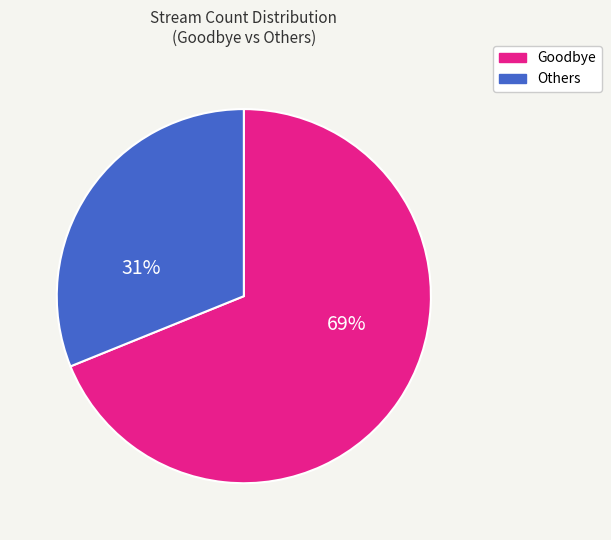

Is there a majority slice in this chart?

Yes